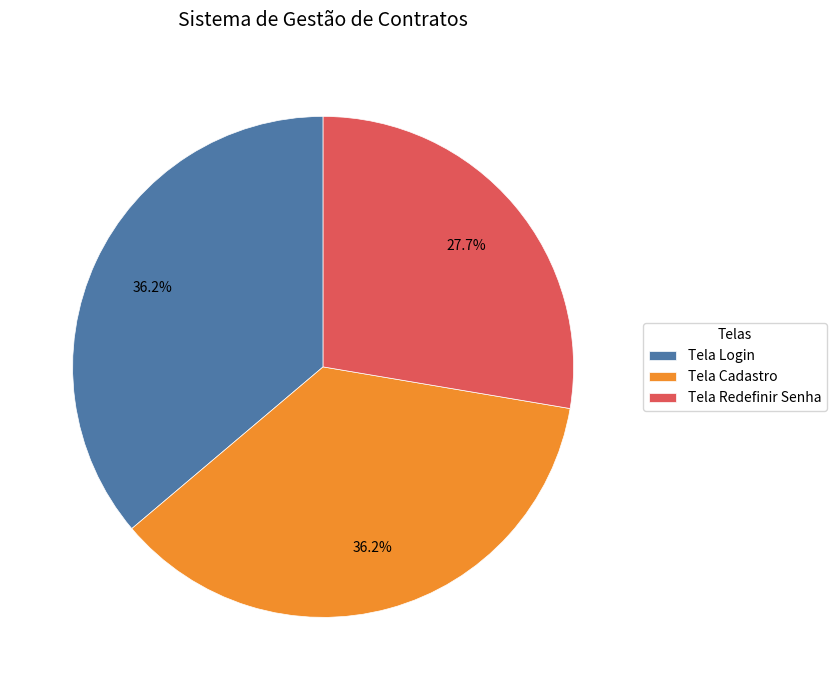

What percentage is the Tela Redefinir Senha slice, to the nearest percent?

28%